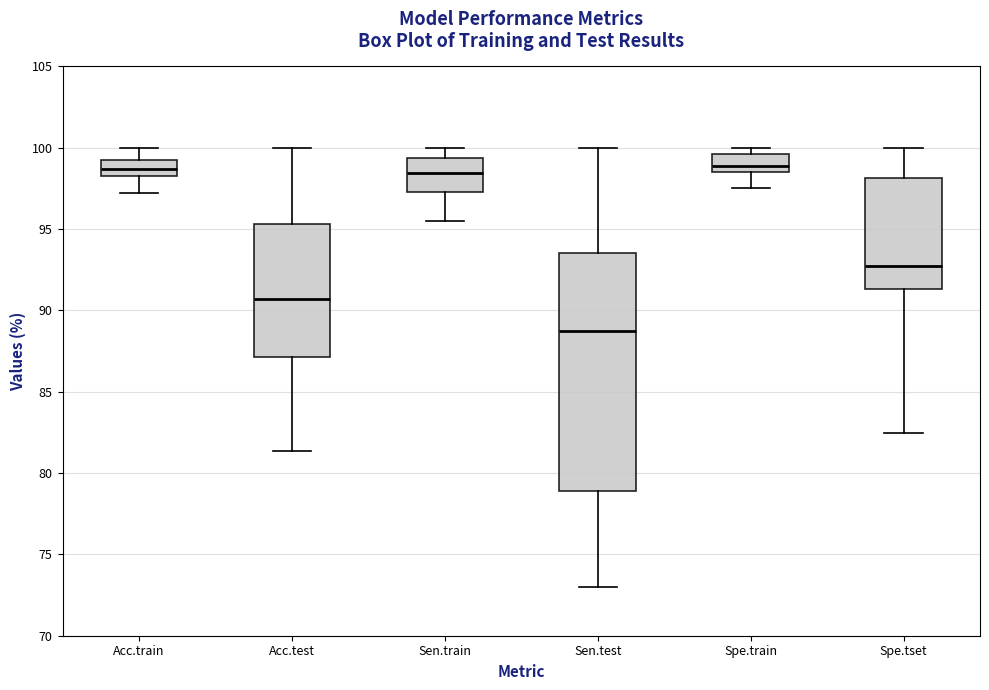

Which box is the tallest, from its lower edge to its upper edge?

Sen.test